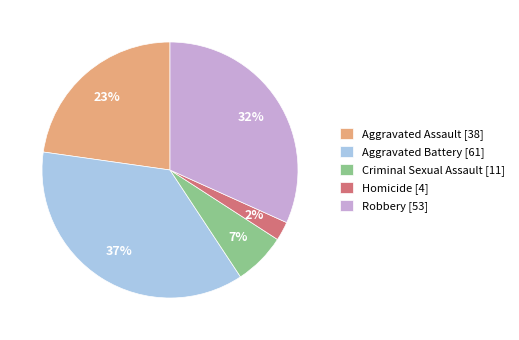

To the nearest percent, what percentage of the pie is Aggravated Assault?

23%